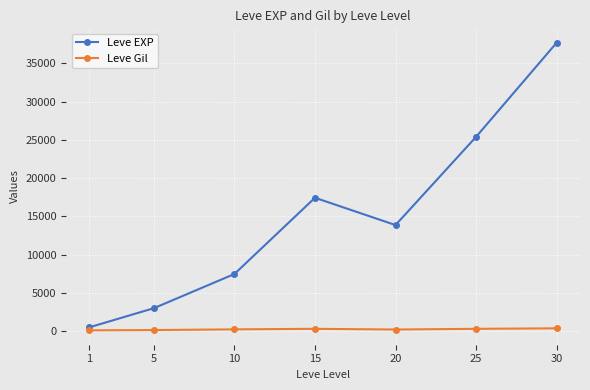

What is the greatest value displayed?

37715.0